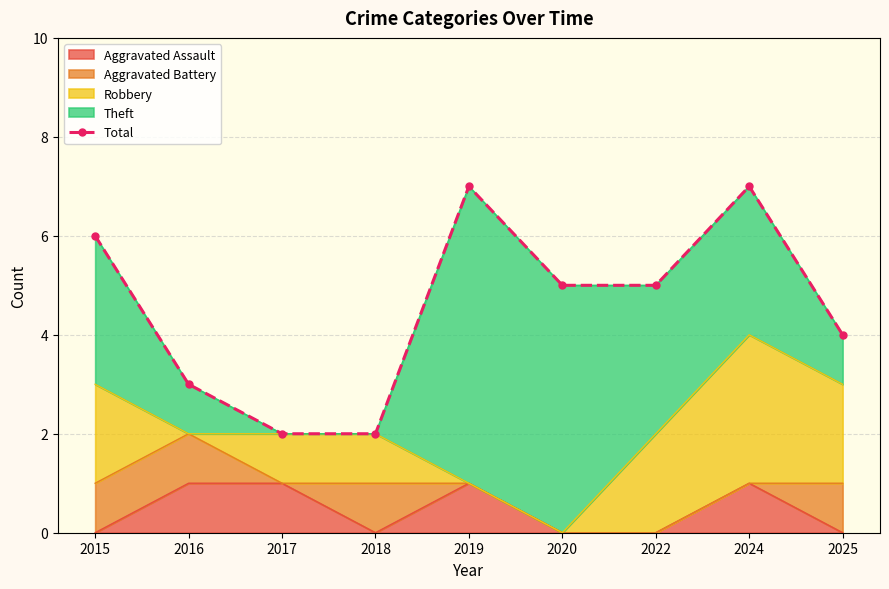

What is the change in value from 2022 to 2024?

+2